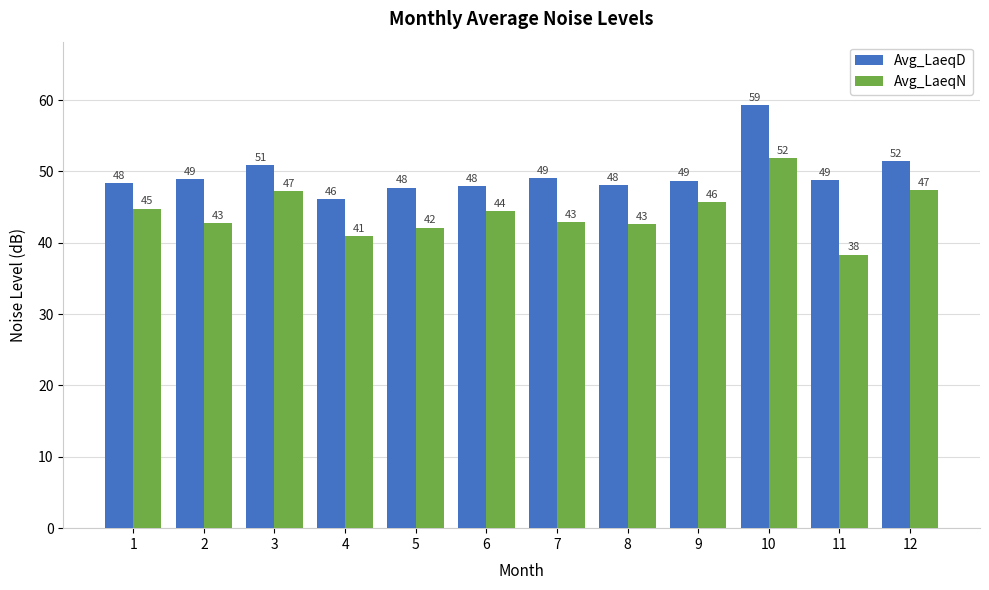

Where does the Avg_LaeqN series first go above 44?

1